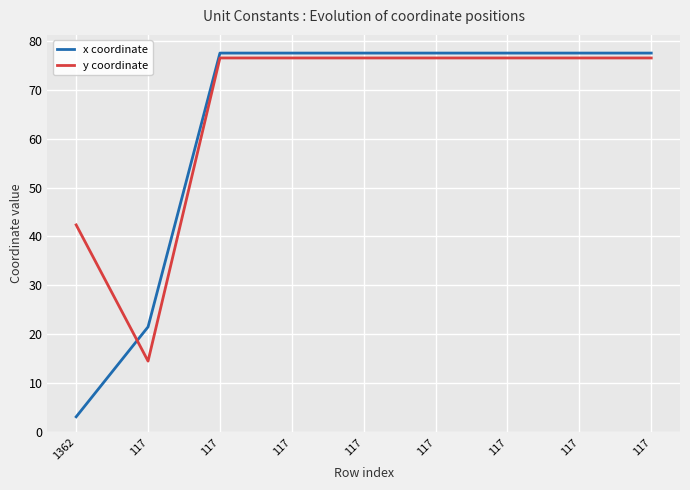

What is the spread (max minus min) of values at 117?

7.0